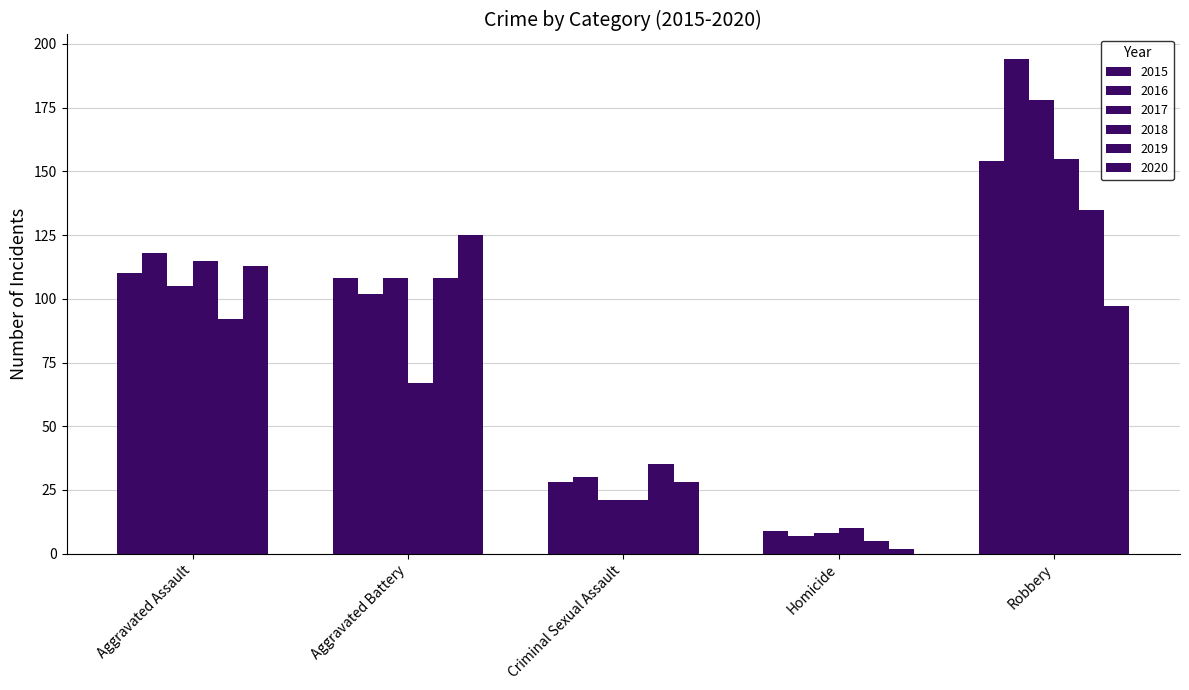

Count the number of categories in the chart.

5